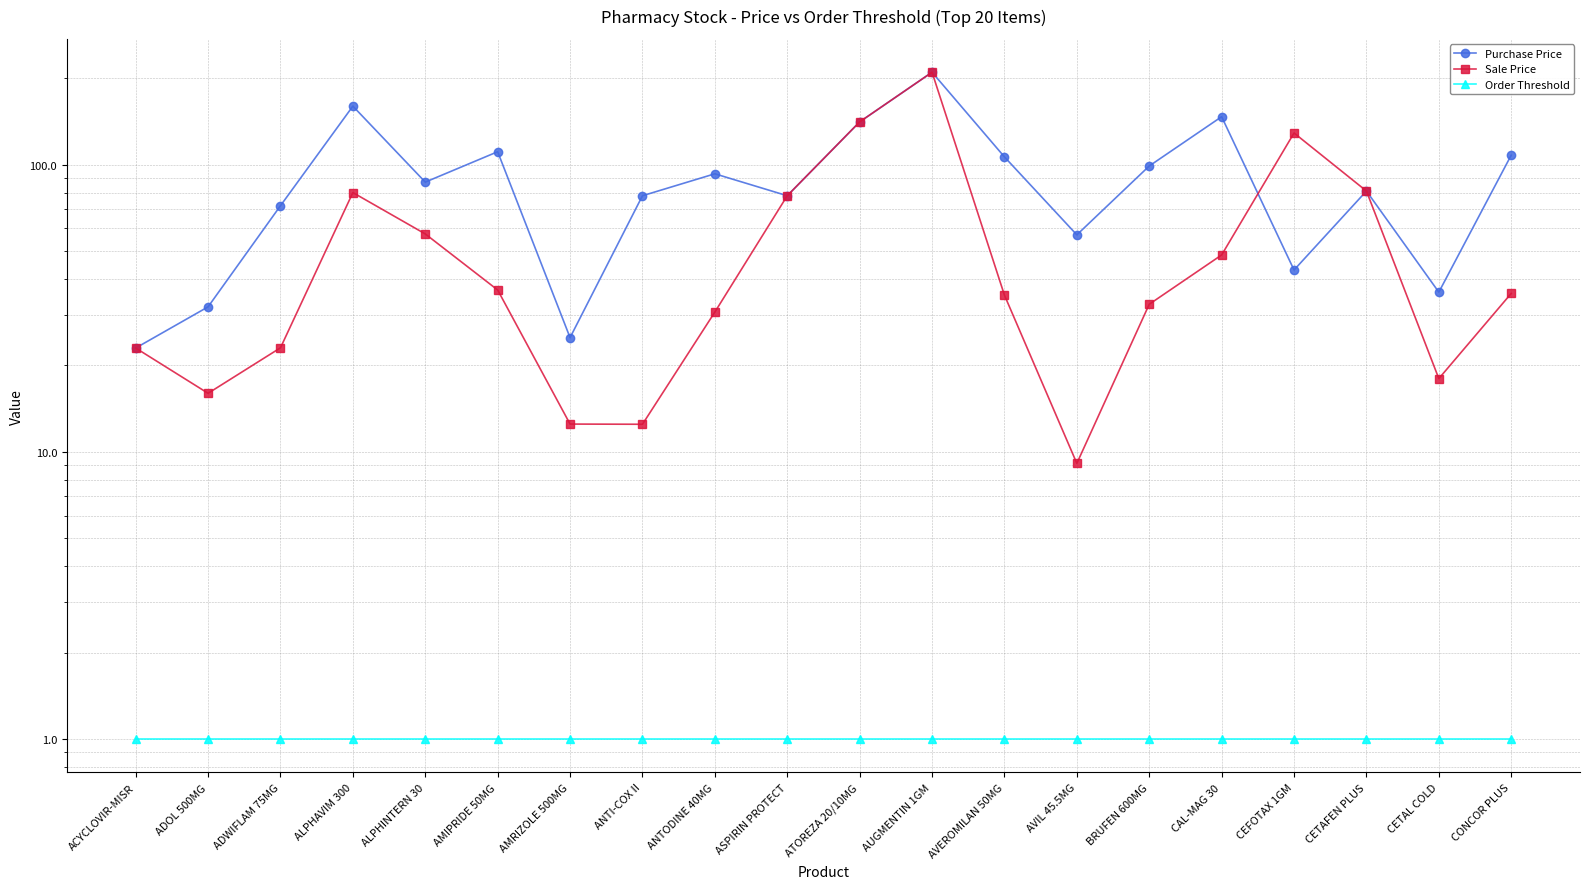

What is the minimum value shown in the chart?

1.0